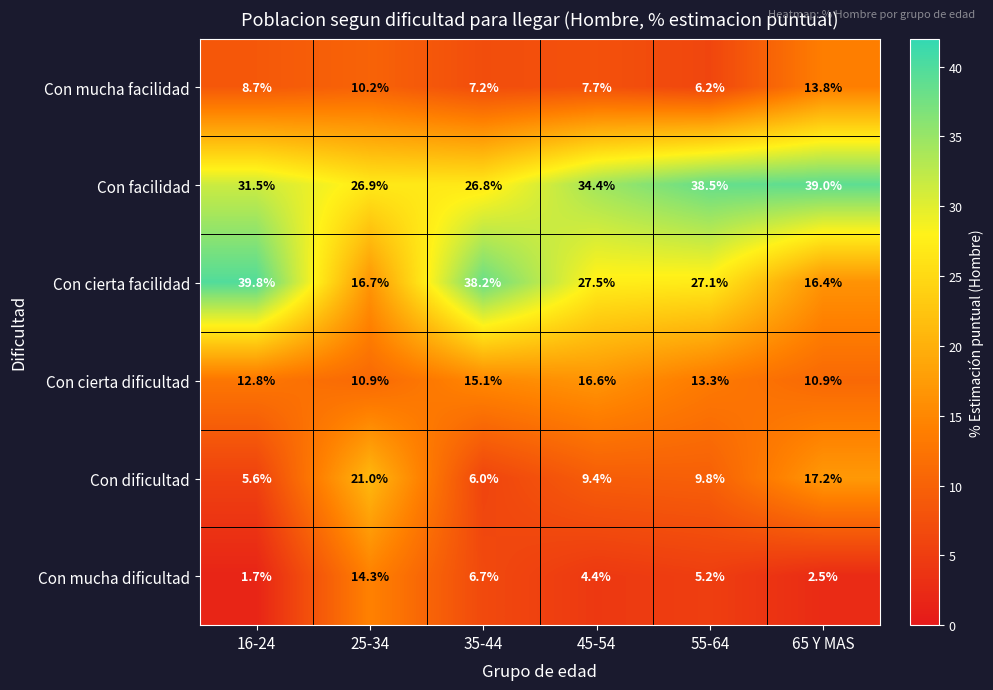

How many values in the Con mucha facilidad series exceed 8?

3